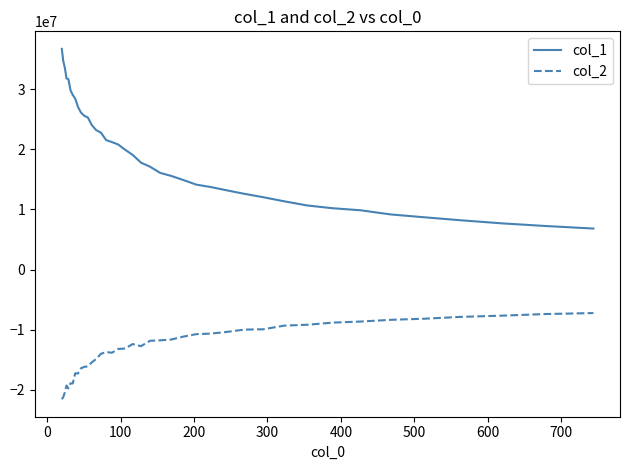

What is the minimum value for col_2?

-21548410.5